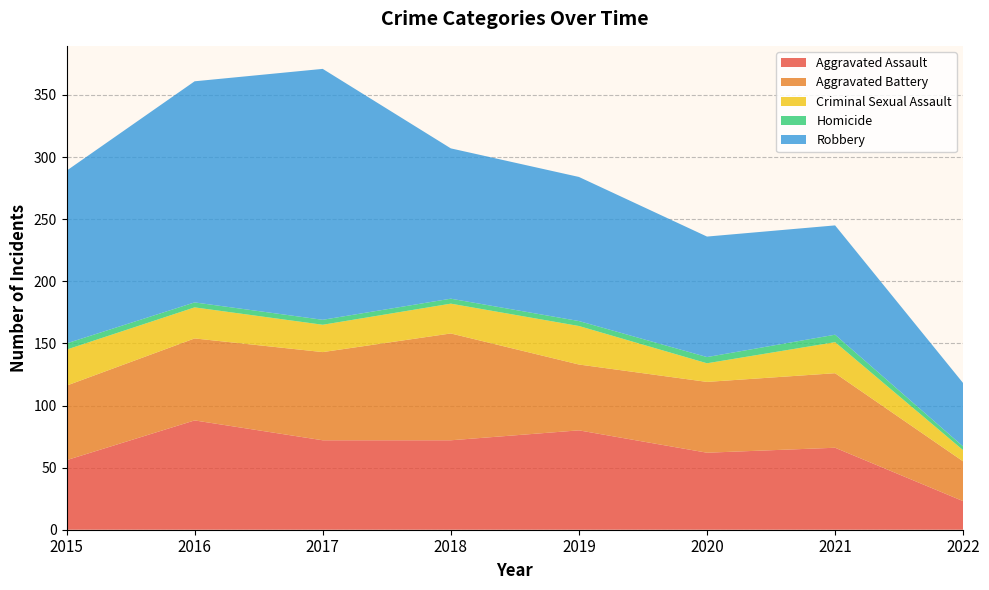

Which label corresponds to the smallest value in the chart?

2022